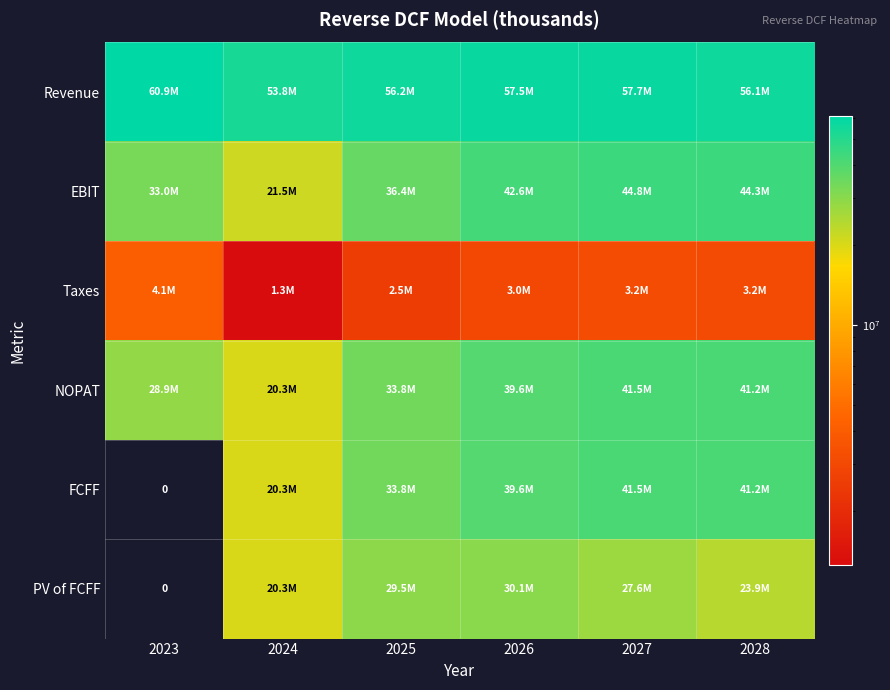

Which label corresponds to the smallest value in the chart?

2023